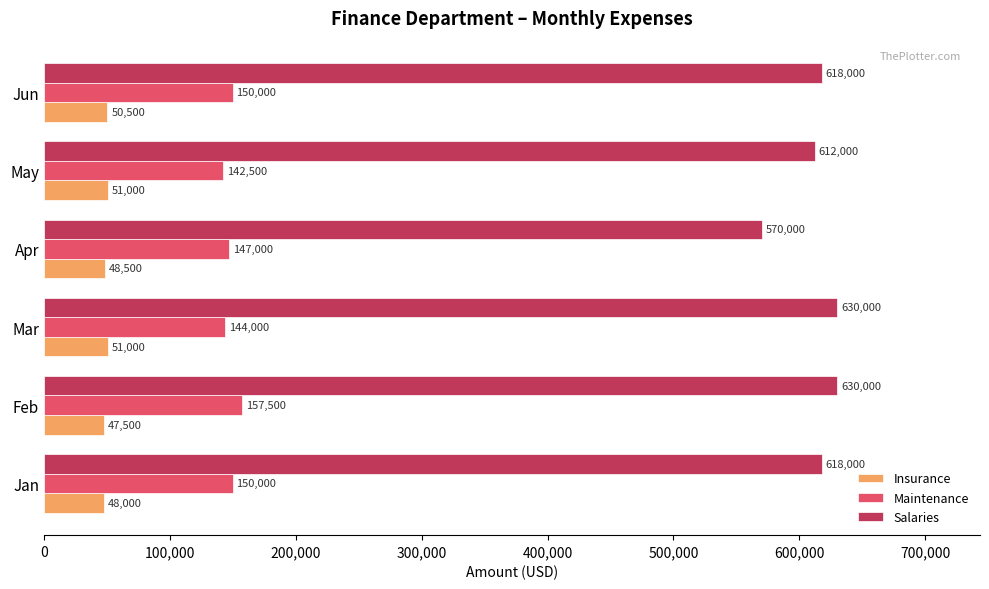

What is the sum of all Maintenance values?

891000